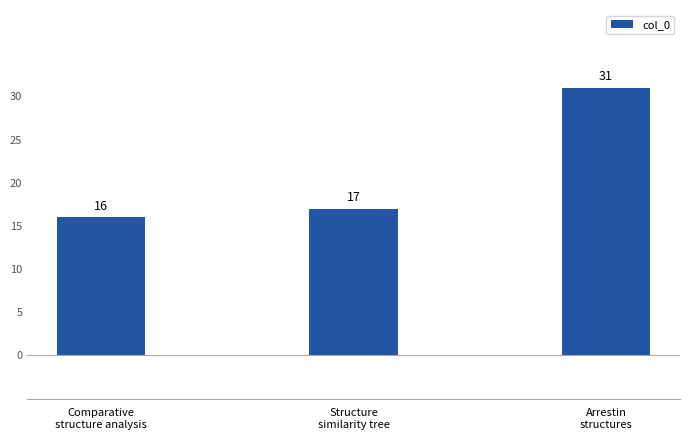

Which category has the lowest value across all series?

Comparative
structure analysis